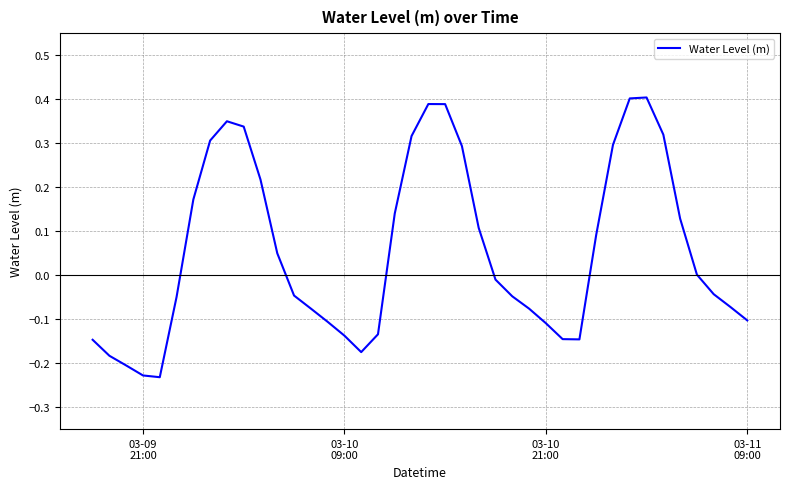

What is the difference between the maximum and minimum values?

0.6